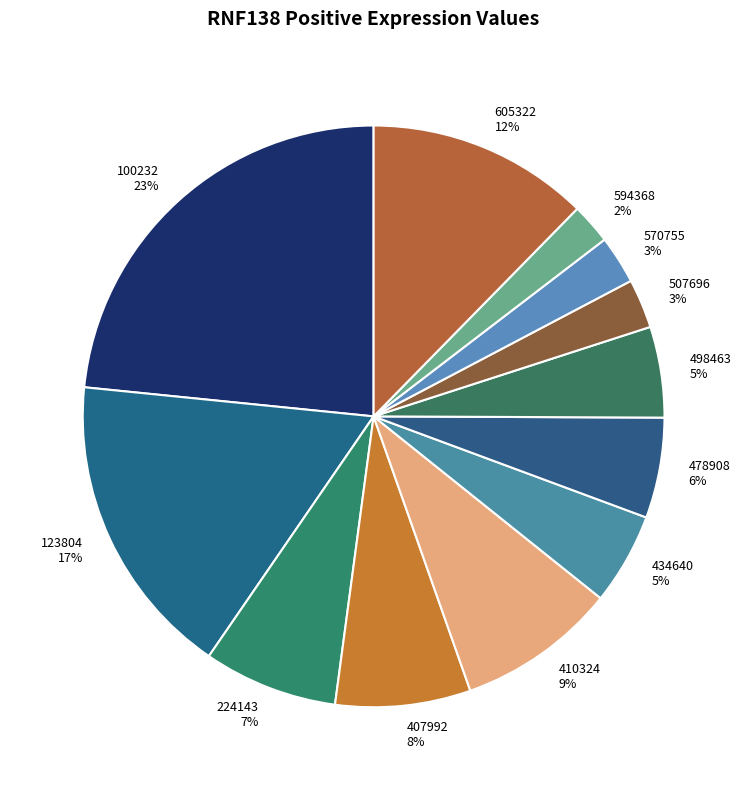

Between 498463 5% and 100232 23%, which is larger?

100232 23%